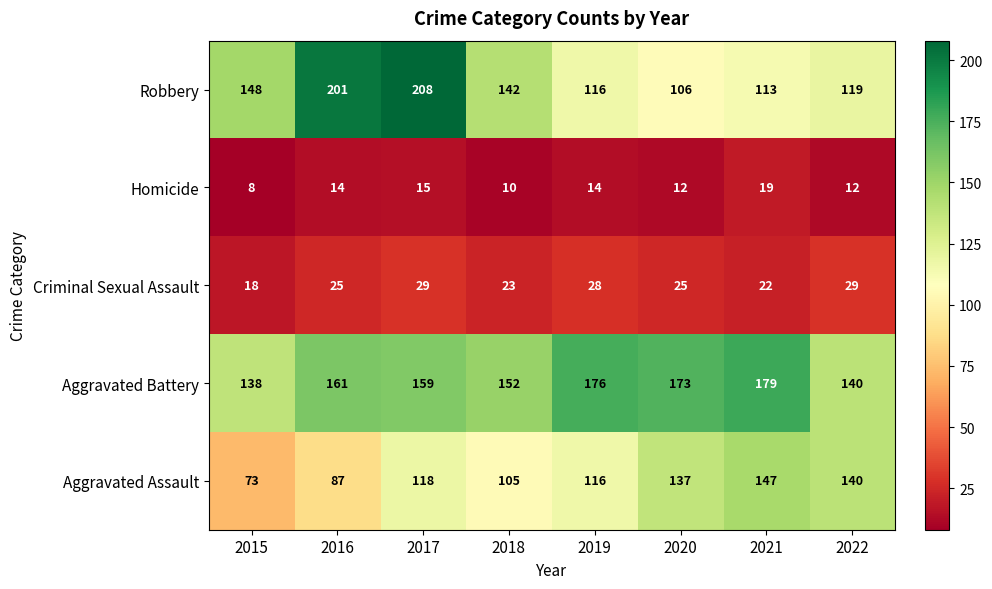

At 2020, list the series in order from smallest to largest.

Homicide, Criminal Sexual Assault, Robbery, Aggravated Assault, Aggravated Battery